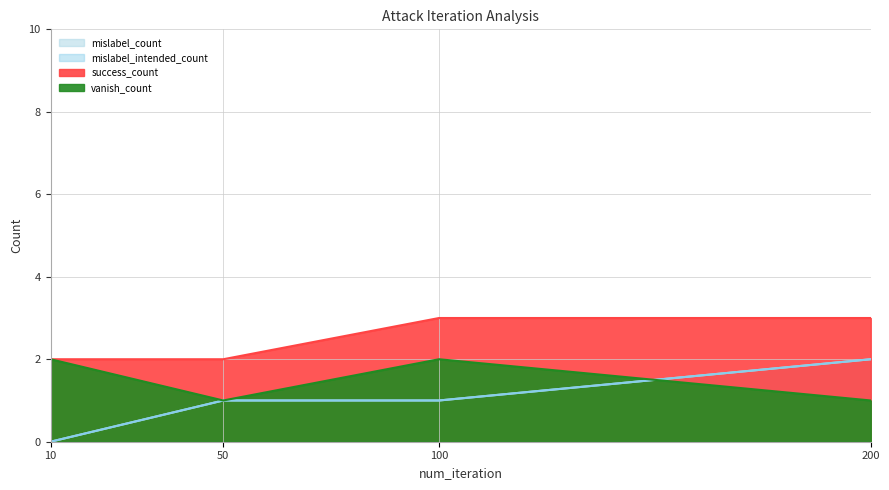

At which label does success_count reach its minimum?

10